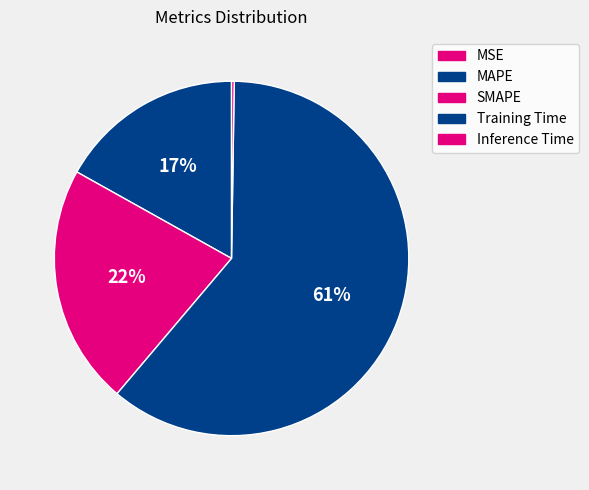

Count the number of slices in the pie.

5